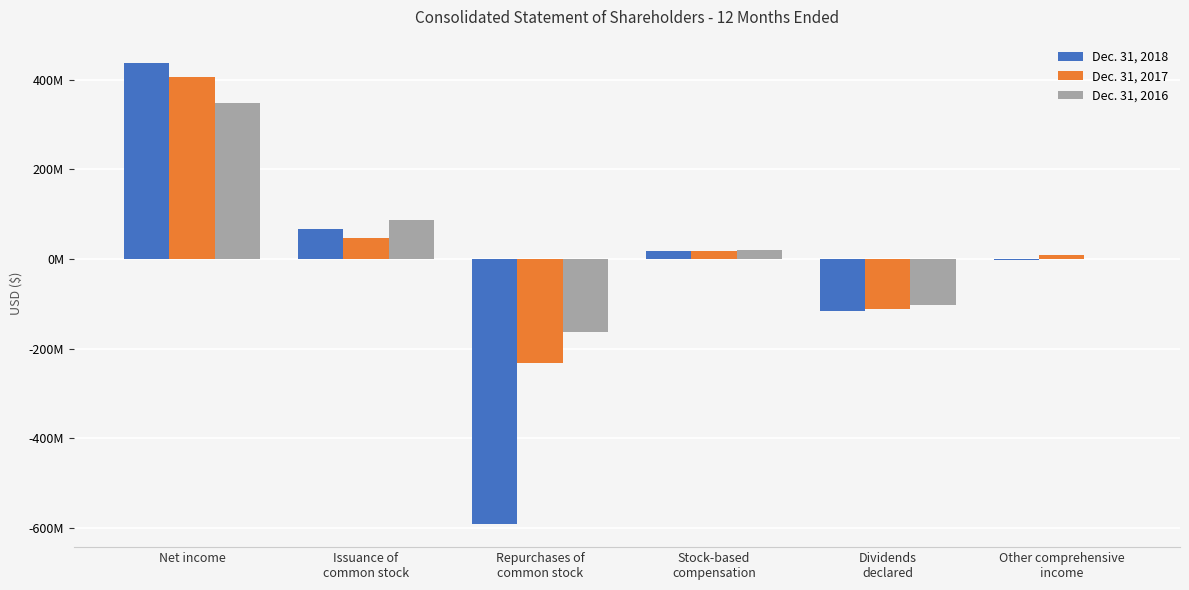

At which label is Dec. 31, 2018 closest to -76847377?

Dividends
declared